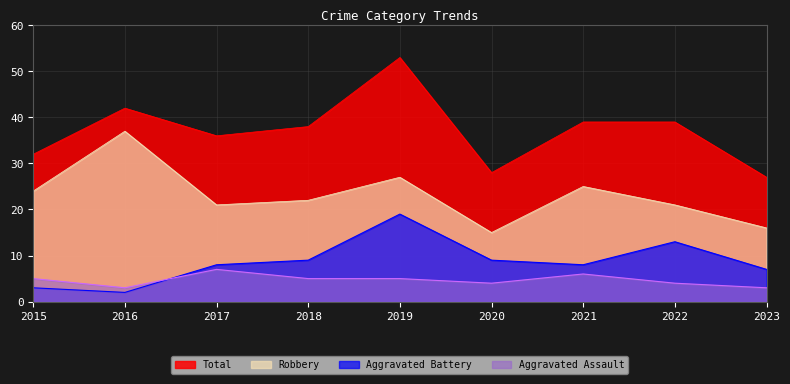

What is the value of the Total point at the 2nd from the left?

42